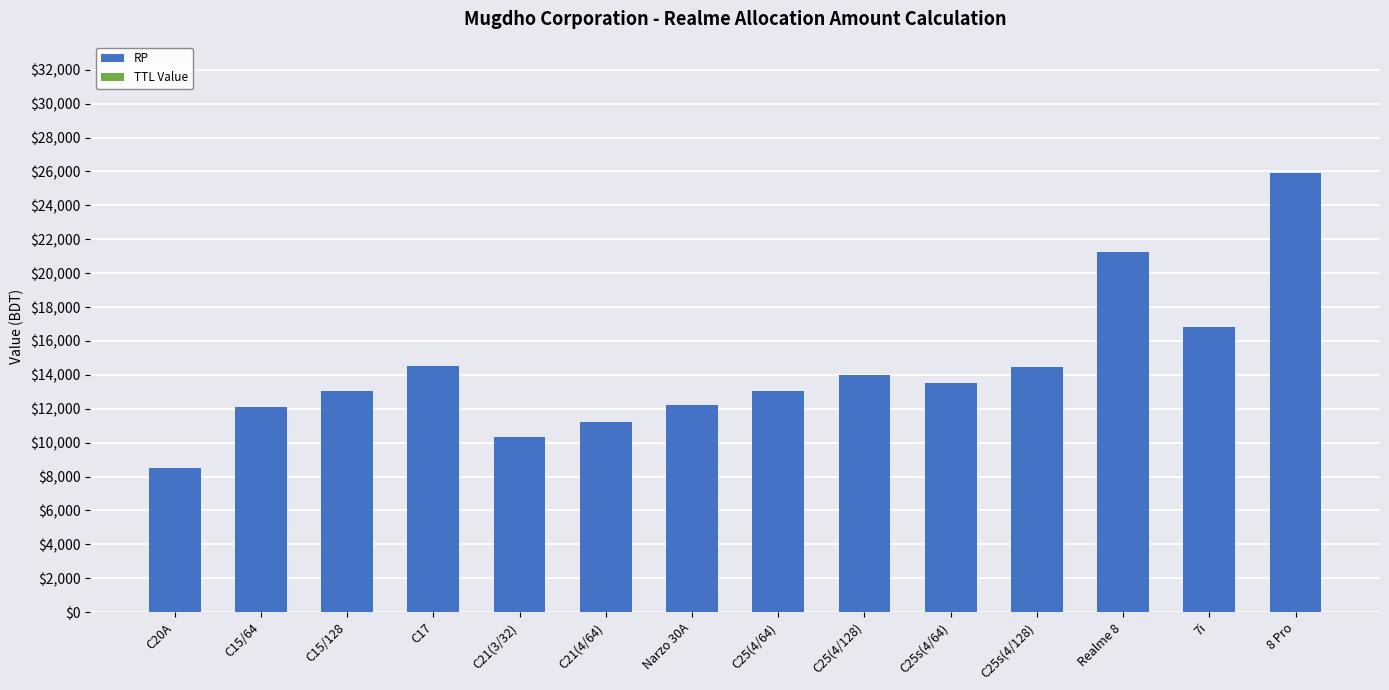

What is the value of the 13th bar from the left?

16810